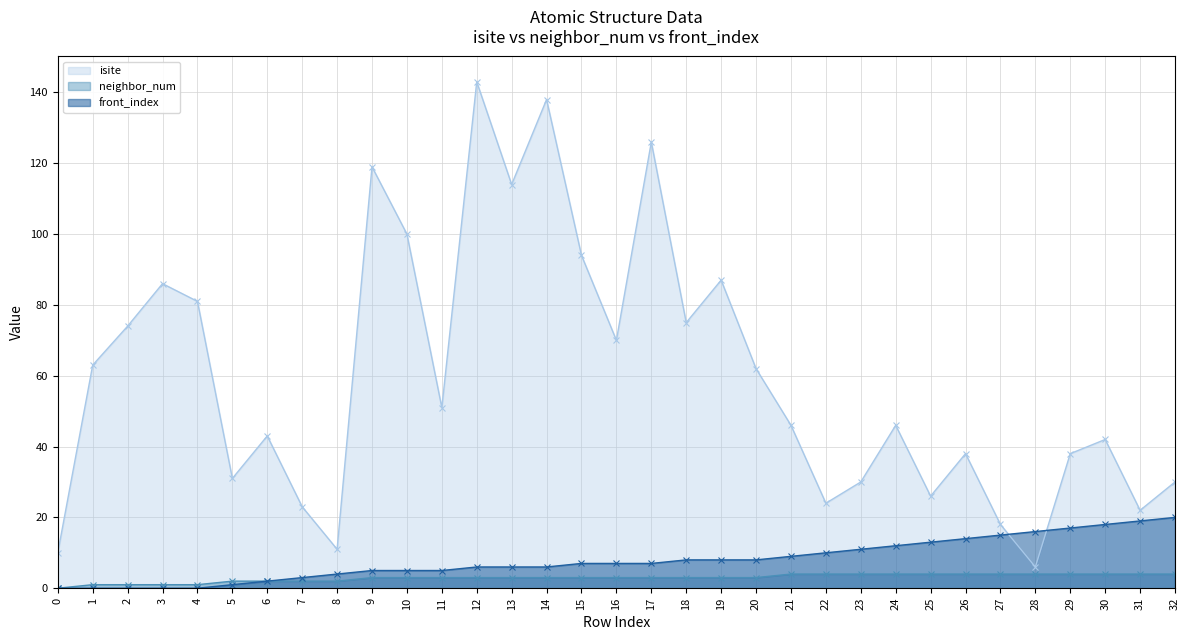

Between 27 and 14, which is larger?

14